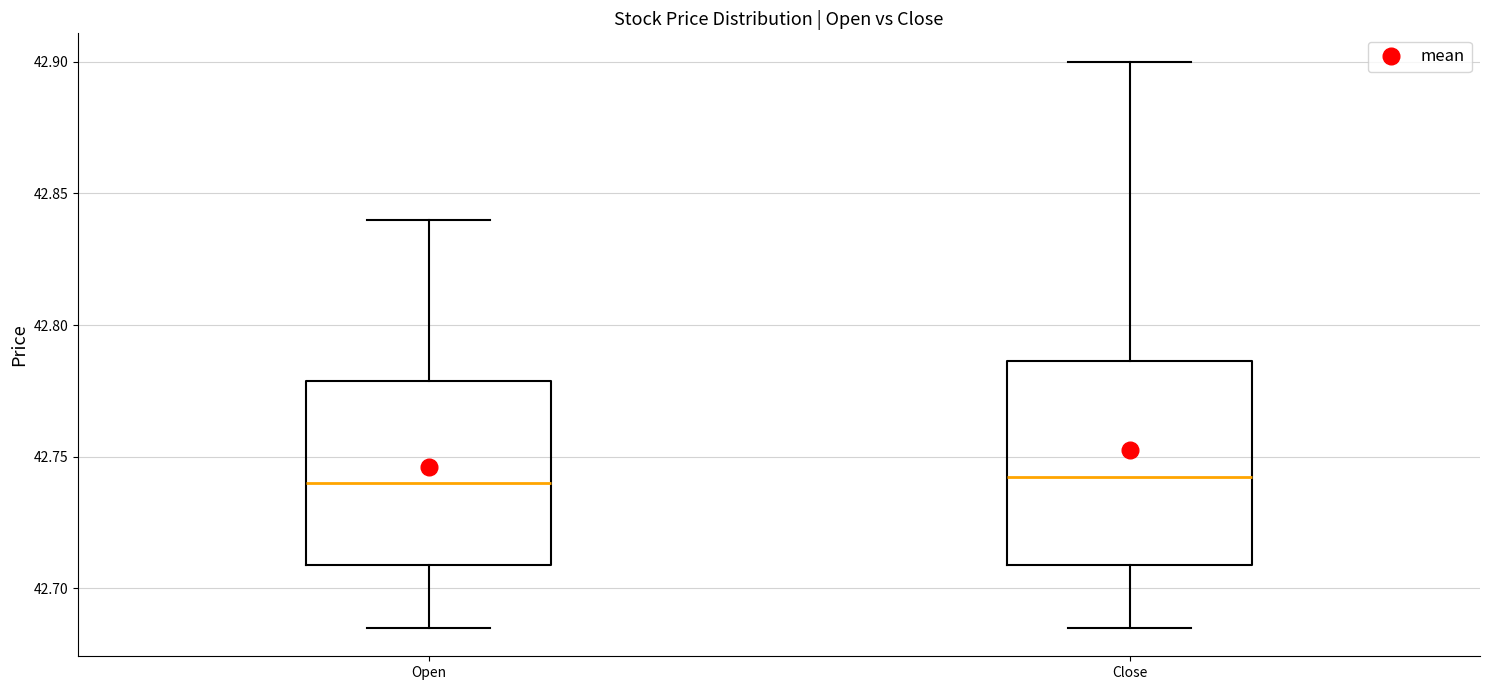

Reading left to right, transcribe this box plot: for each box, give where its median line is, the range the box spans, and where its two whiskers end, as read against the y-axis. The values are not printed on the chart, so give them approximately, as read against the axis.

Open: median 42.740, box 42.710 to 42.780, whiskers 42.685 to 42.840
Close: median 42.745, box 42.710 to 42.785, whiskers 42.685 to 42.900